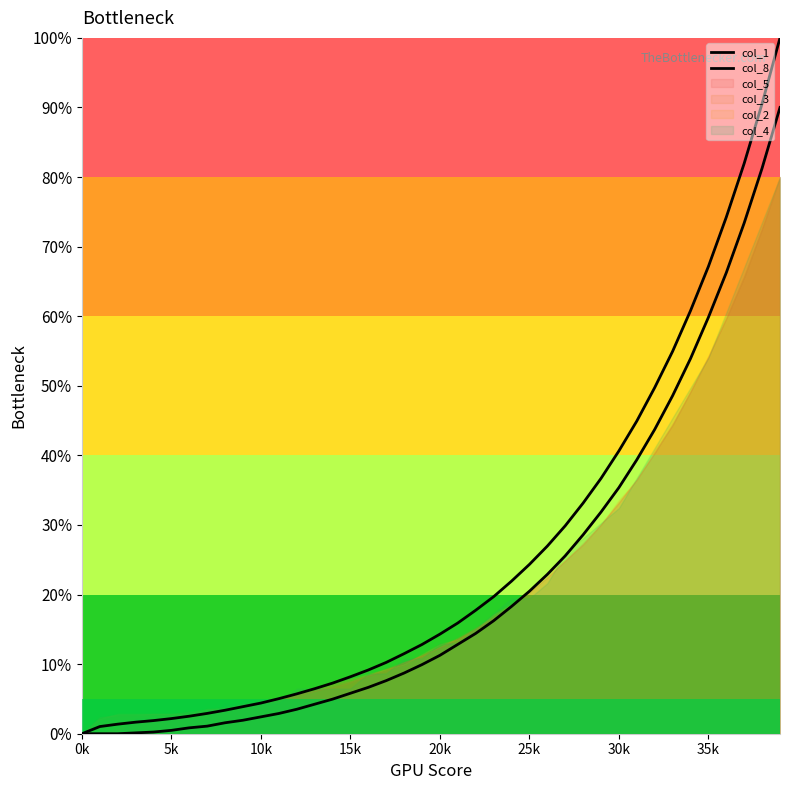

Is the value of col_1 at 9 greater than the value of col_8 at 15?

No